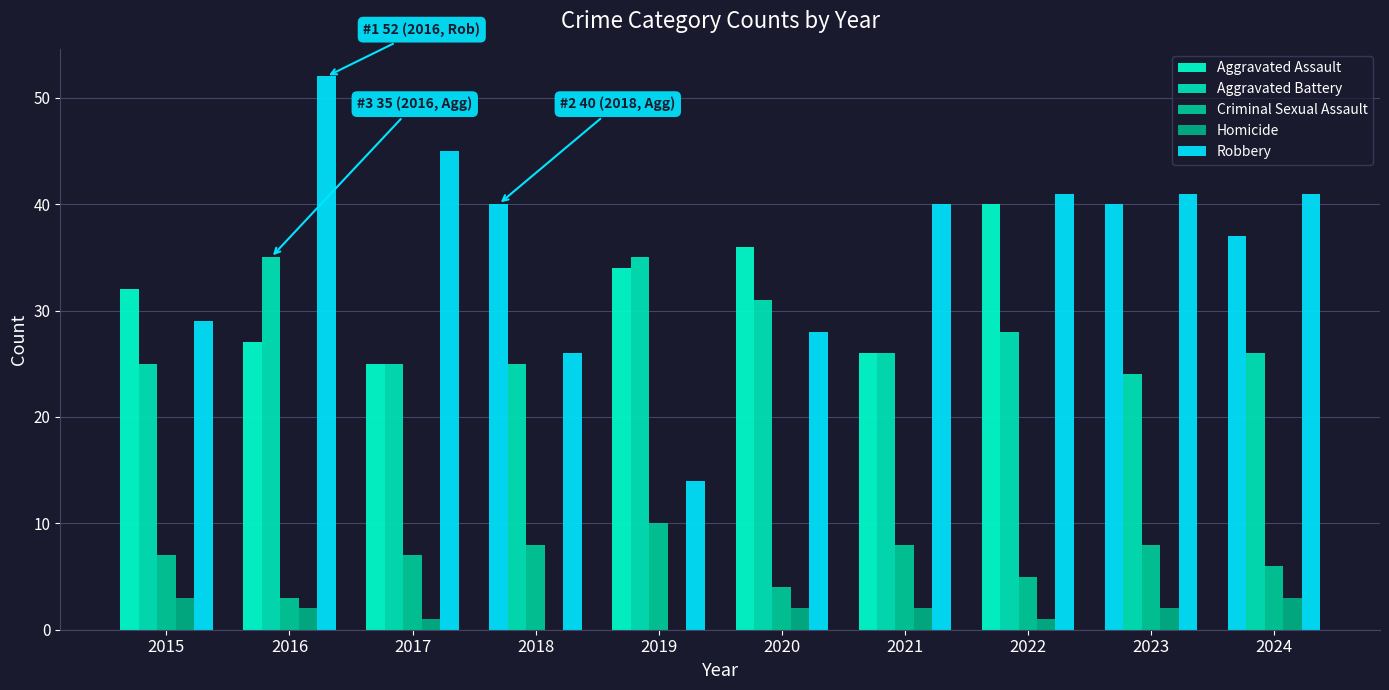

Which series has the largest total across all categories?

Robbery